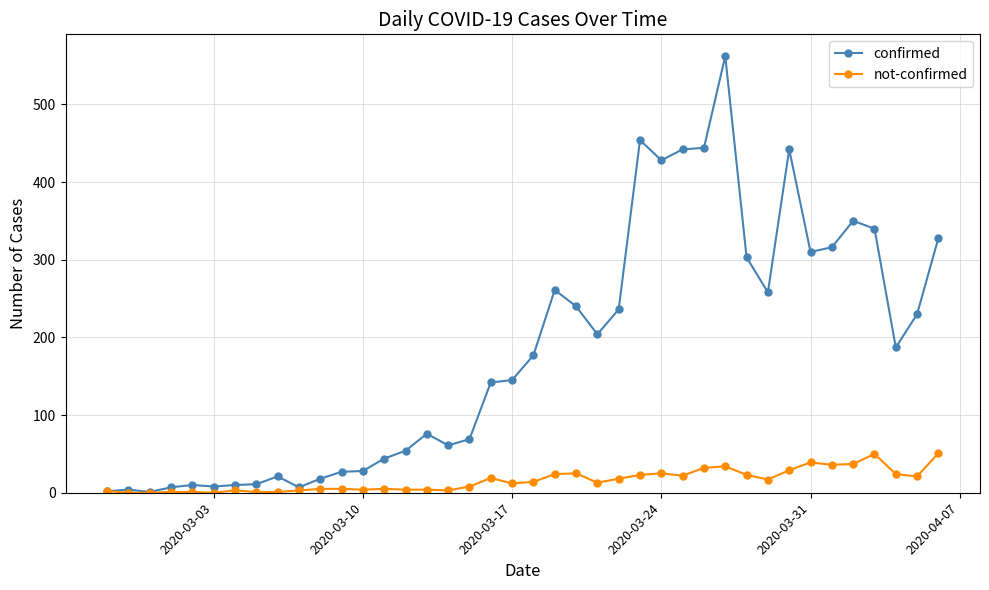

What is the sum of all confirmed values?

7257